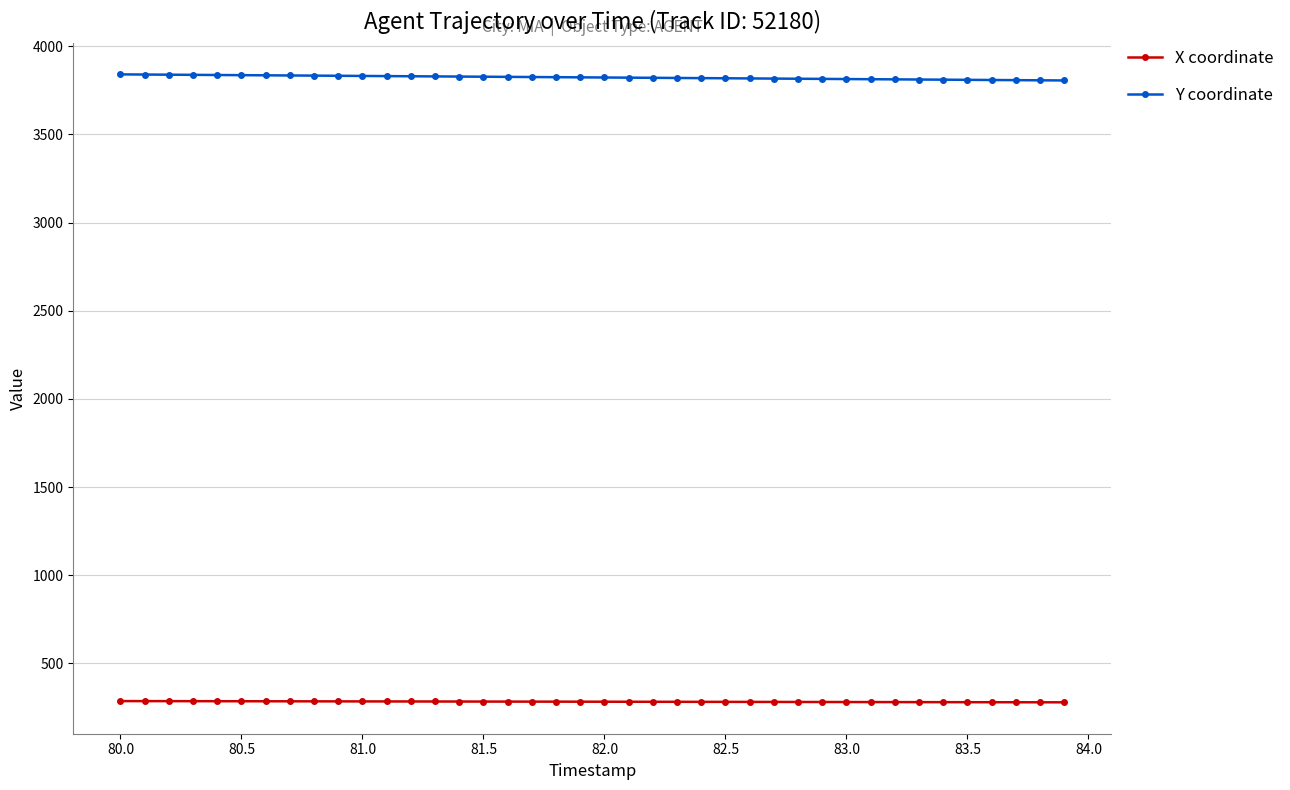

List the series in order of their peak value, lowest first.

X coordinate, Y coordinate